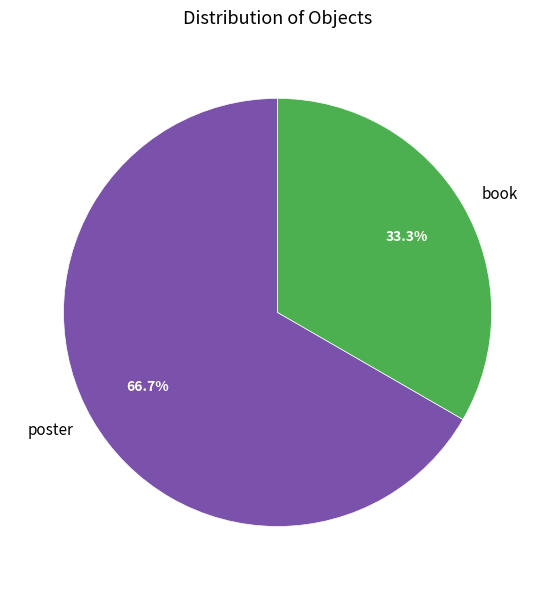

To the nearest percent, what is the difference between the largest and smallest slice percentages?

33%